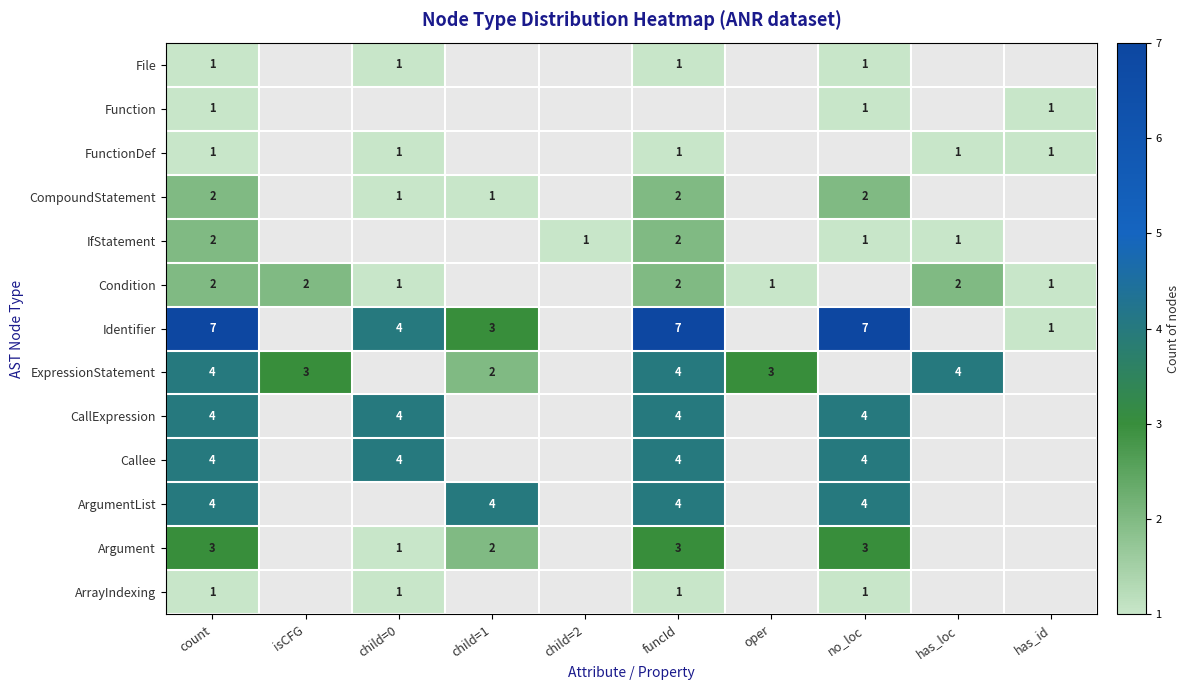

At which category is the sum across all series the highest?

count